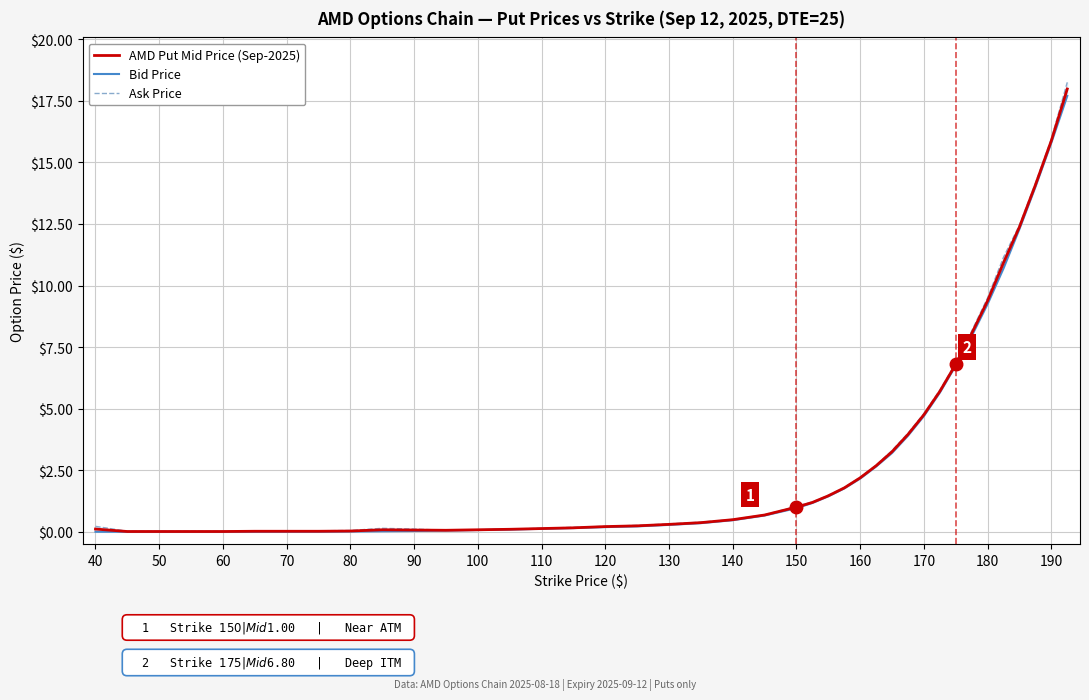

What is the label of the 33rd point from the right?

100